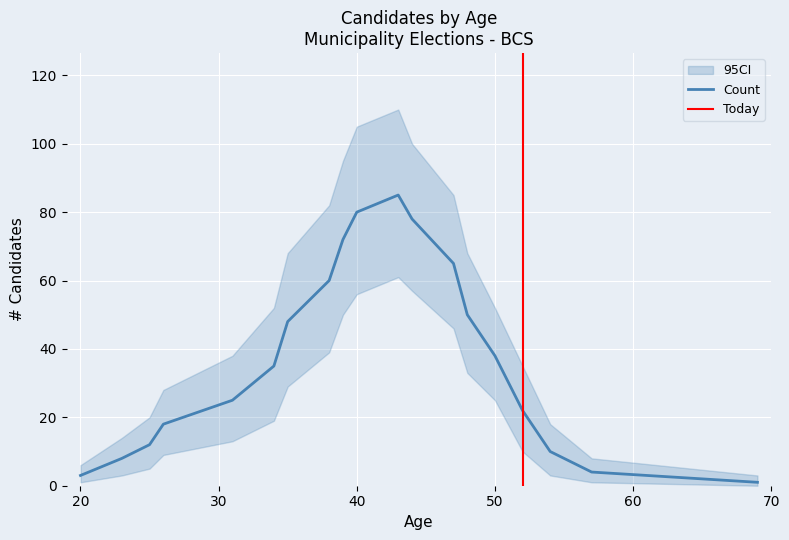

Where is the first local maximum?

43